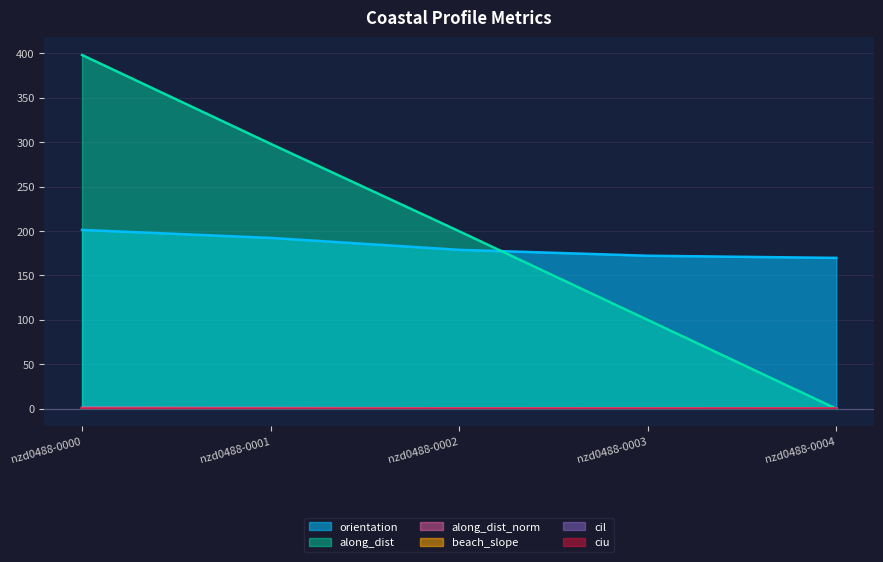

Between nzd0488-0000 and nzd0488-0004, which series saw the biggest shift?

along_dist